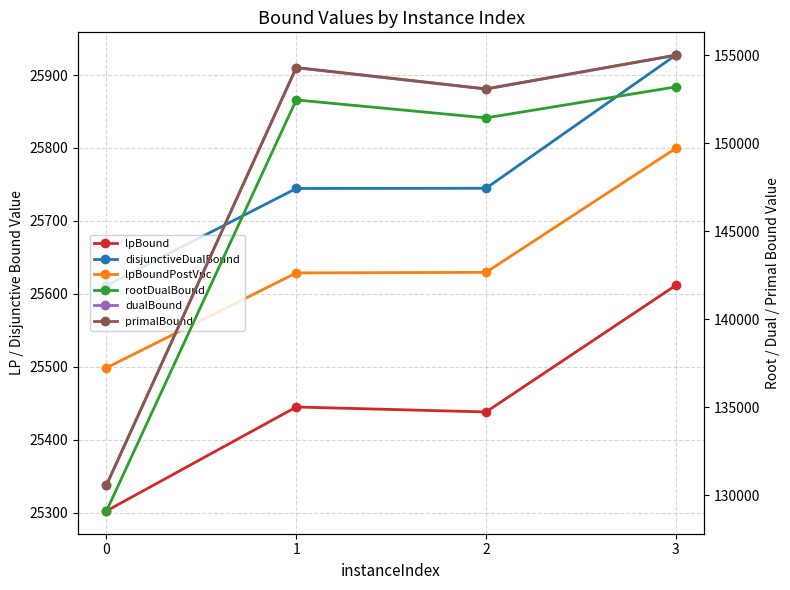

What is the value of the dualBound point at the 3rd from the left?

153087.9